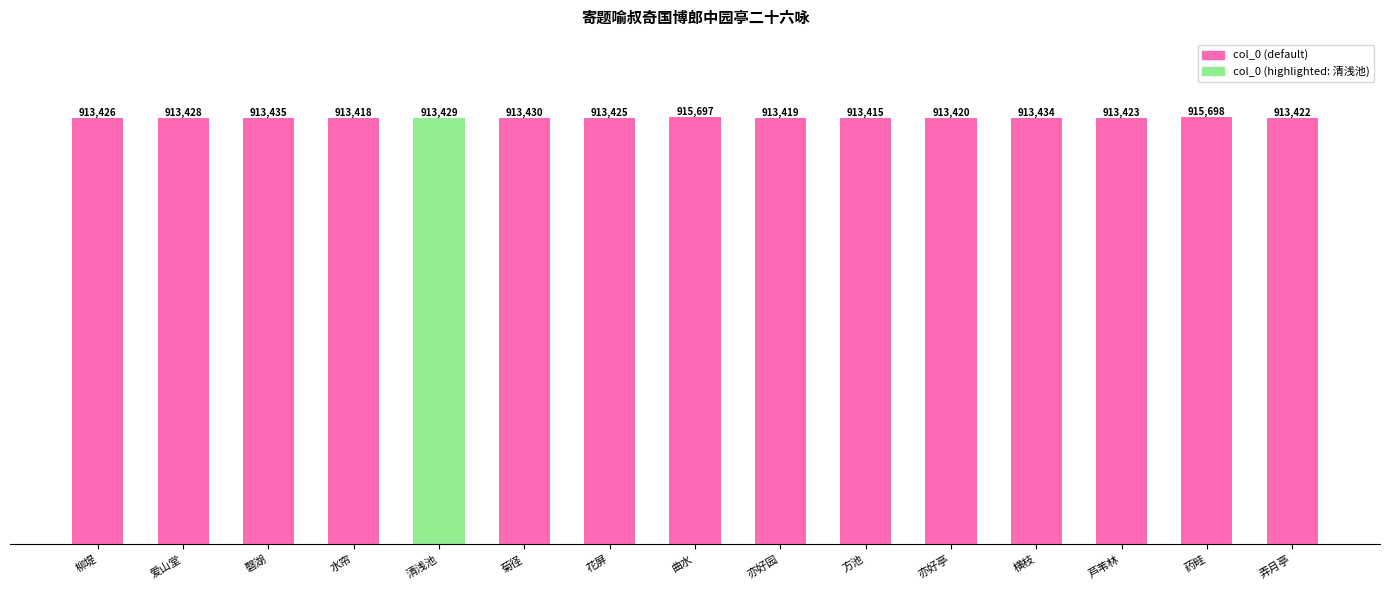

What is the ratio of the value at 药畦 to the value at 爱山堂?

1.0